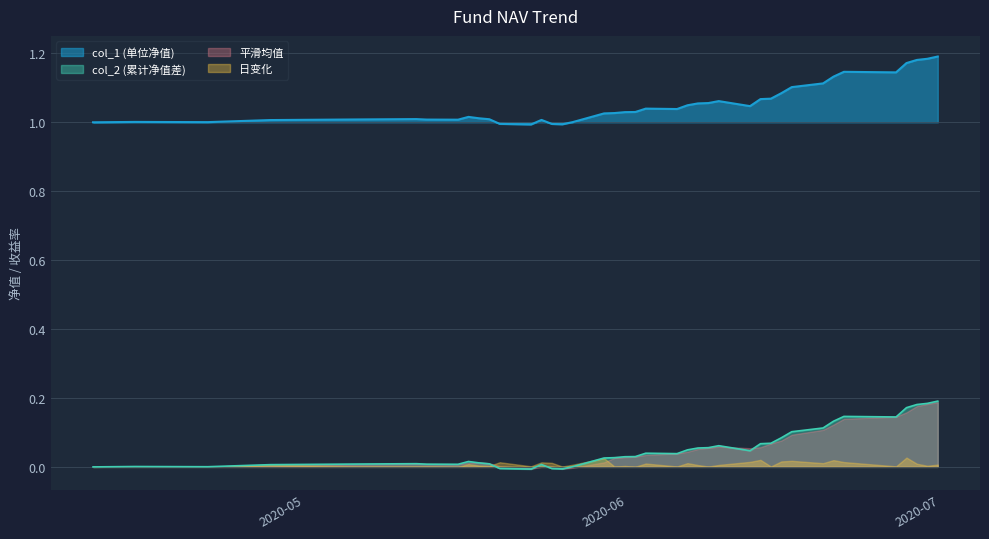

True or false: col_1 and col_2 intersect in this chart.

False